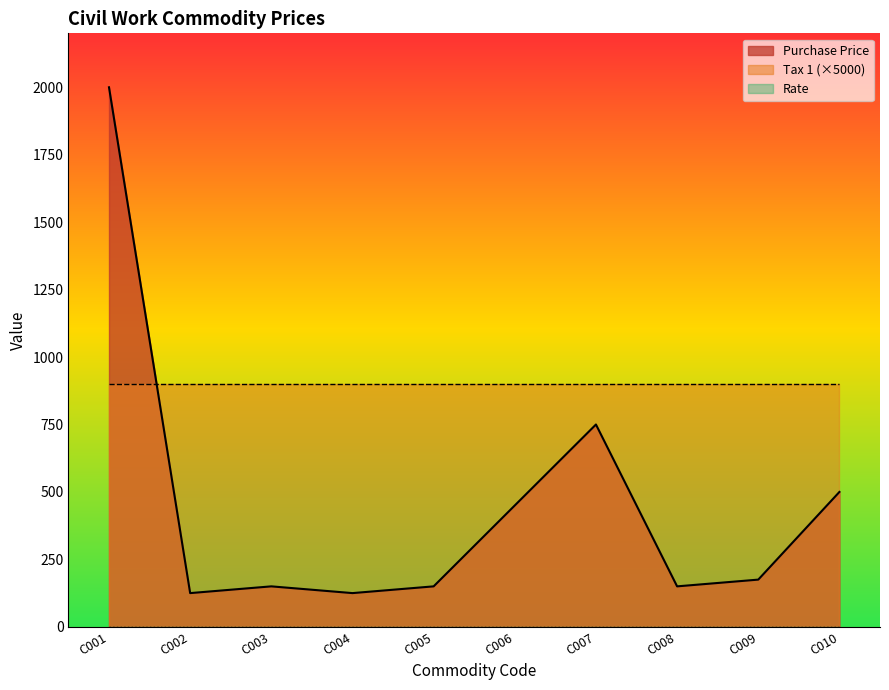

What is the spread (max minus min) of values at C002?

900